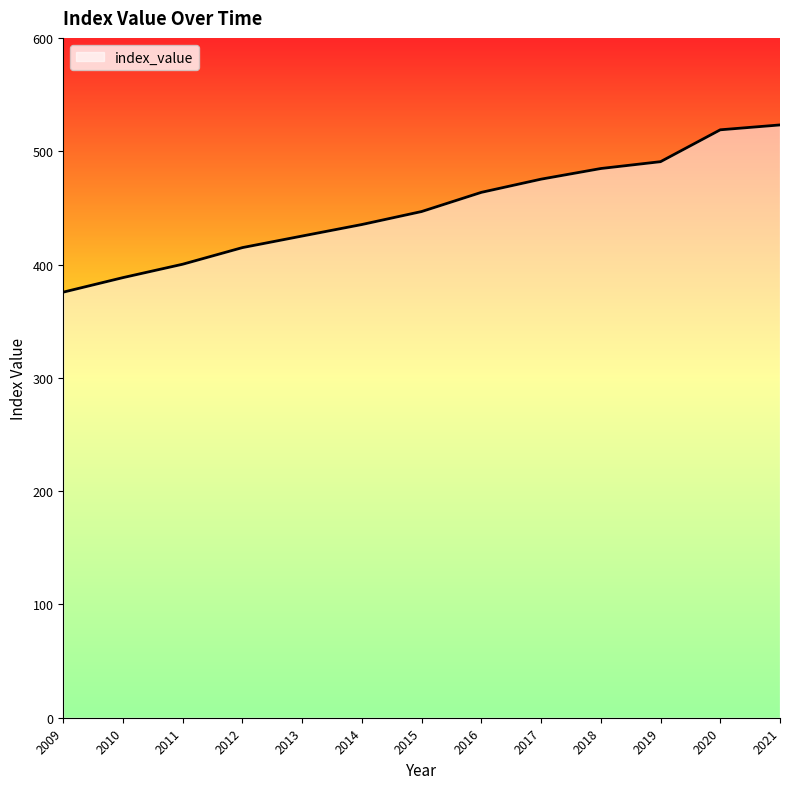

What is the change in value from 2009 to 2012?

+39.3